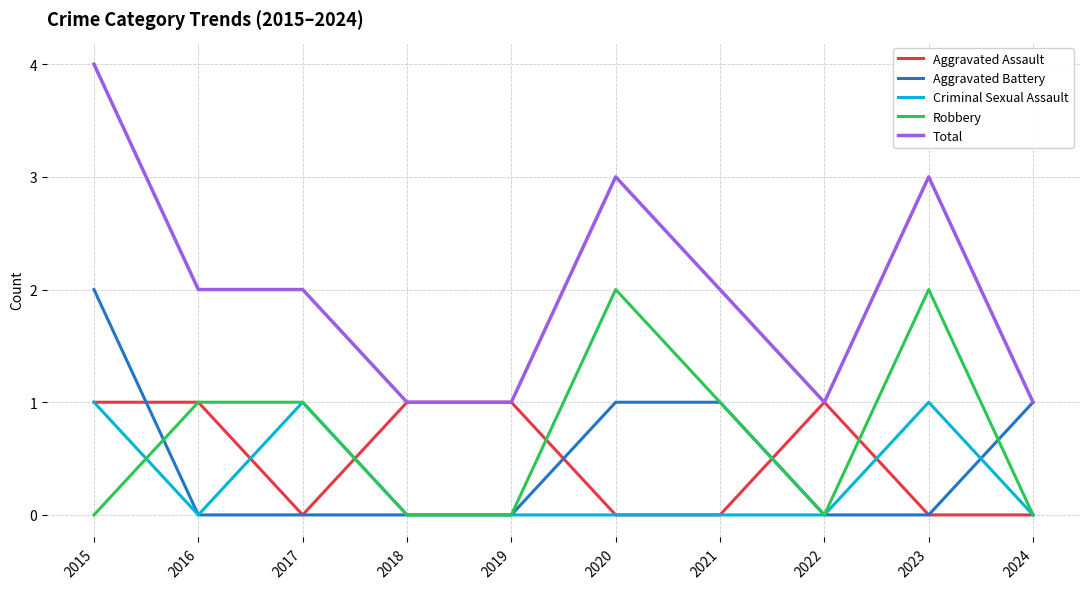

At which category is the sum across all series the highest?

2015